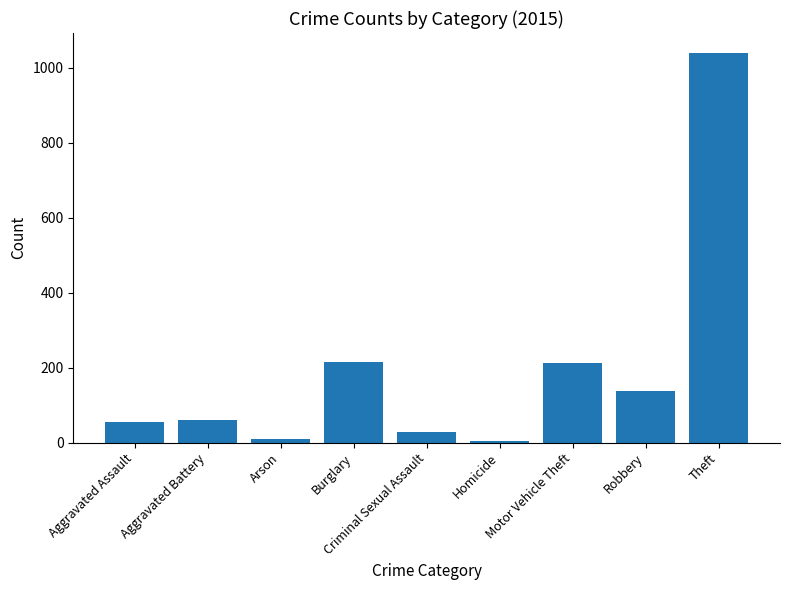

What is the average value?

196